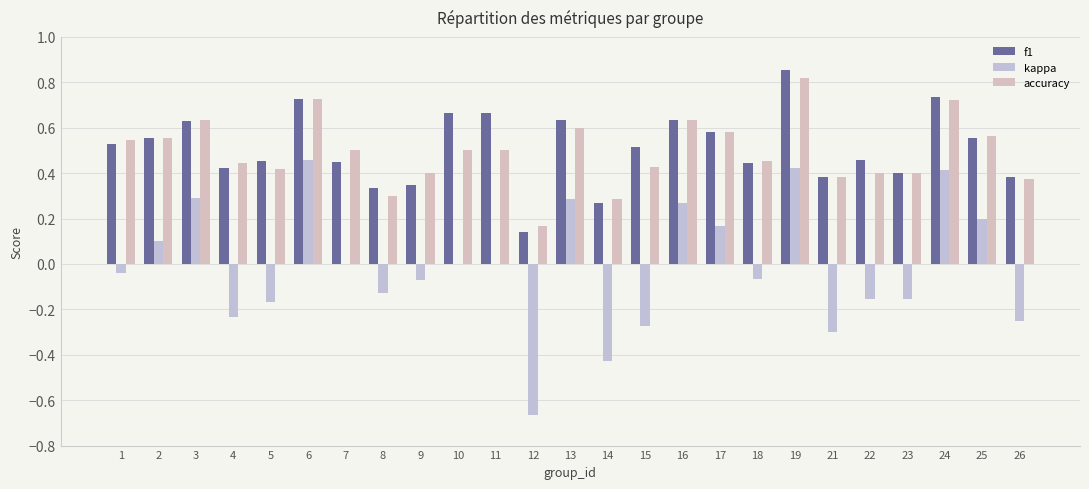

Is it true that accuracy equals 1.1 at 16?

False